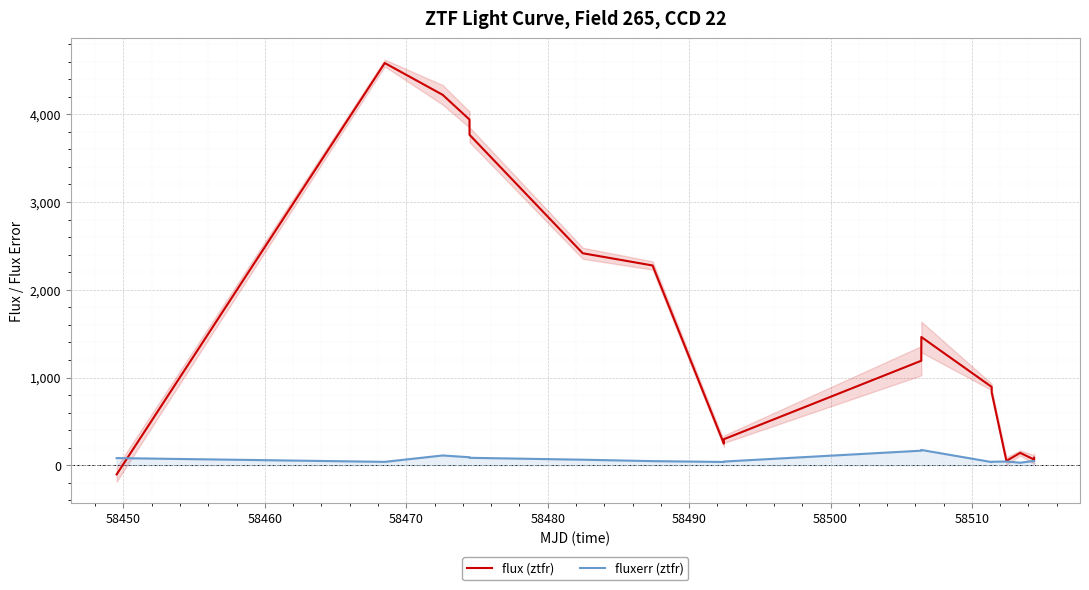

Rank the series by their maximum value, from lowest to highest.

fluxerr (ztfr), flux (ztfr)